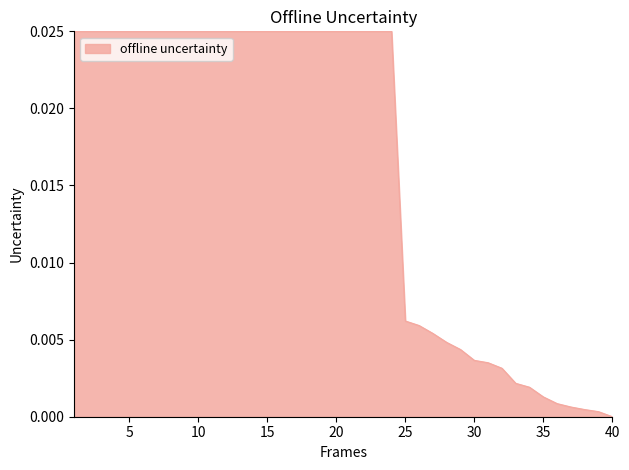

The value at 40 is 0.0. True or false?

True